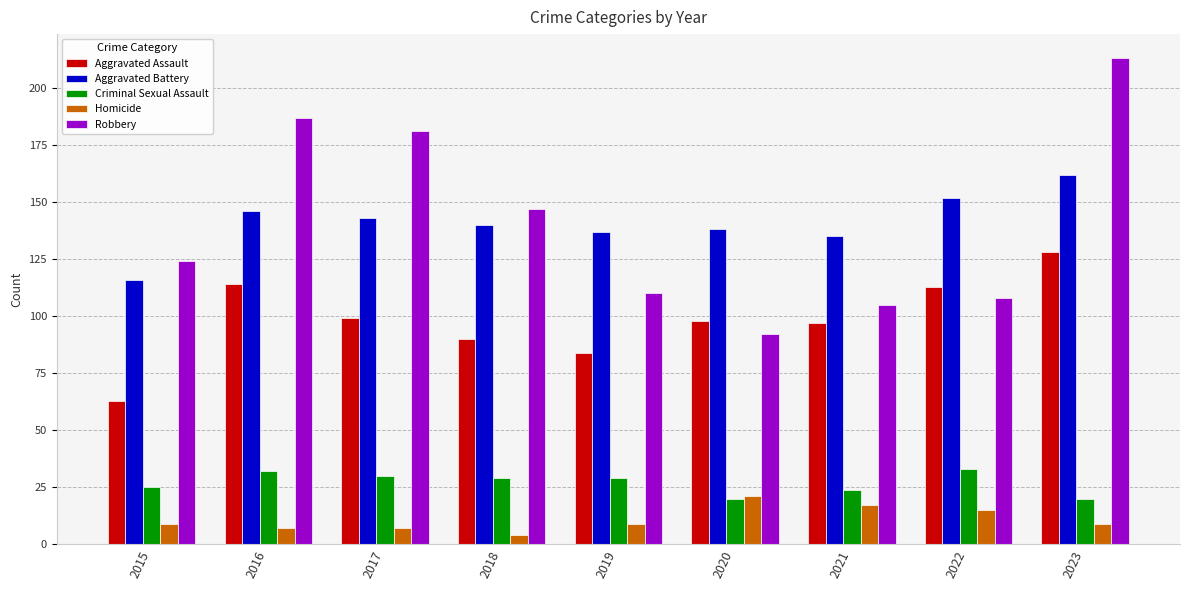

Rank the series at 2021 from highest to lowest value.

Aggravated Battery, Robbery, Aggravated Assault, Criminal Sexual Assault, Homicide